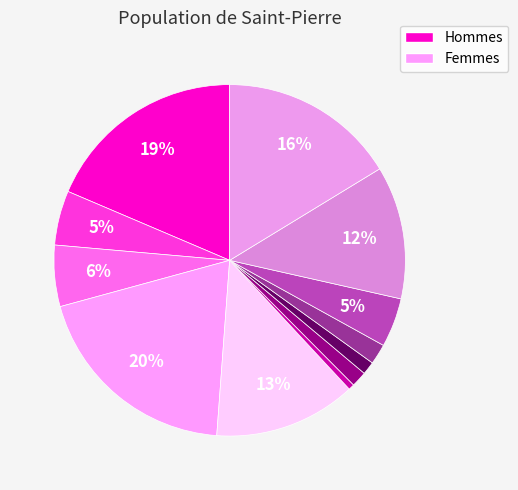

How many slices are in this pie chart?

12